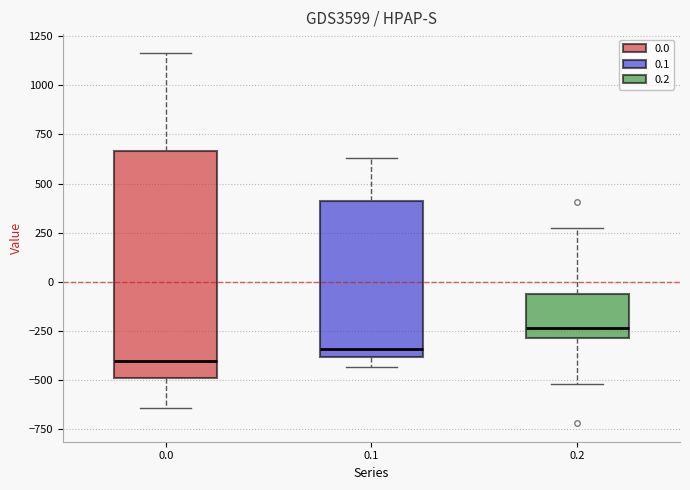

Comparing the boxes themselves (not the whiskers), which one is the tallest?

0.0